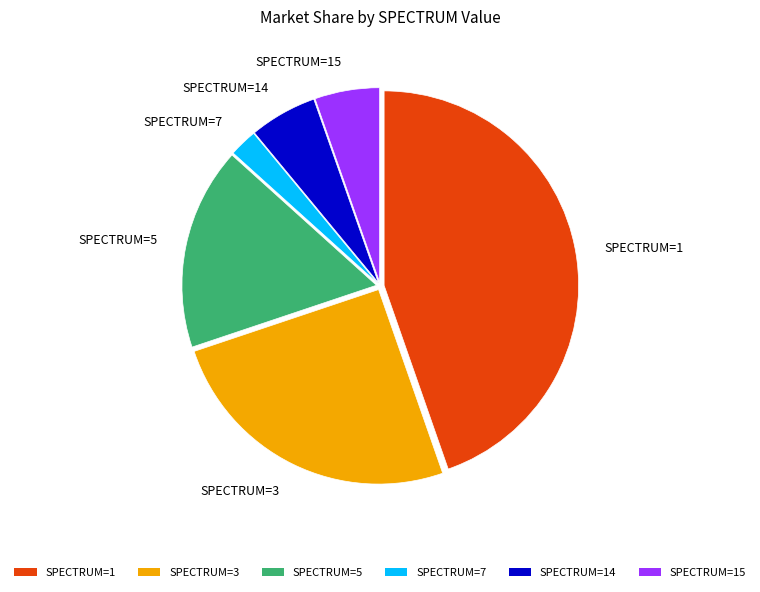

Is there any slice that represents more than half of the pie?

No